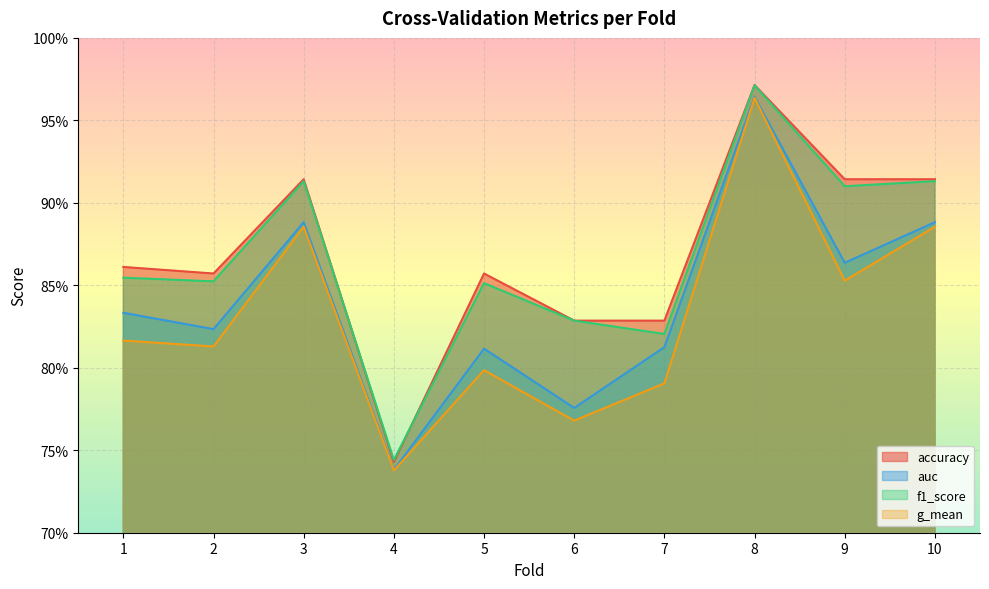

List the series in order of their peak value, highest first.

accuracy, f1_score, auc, g_mean